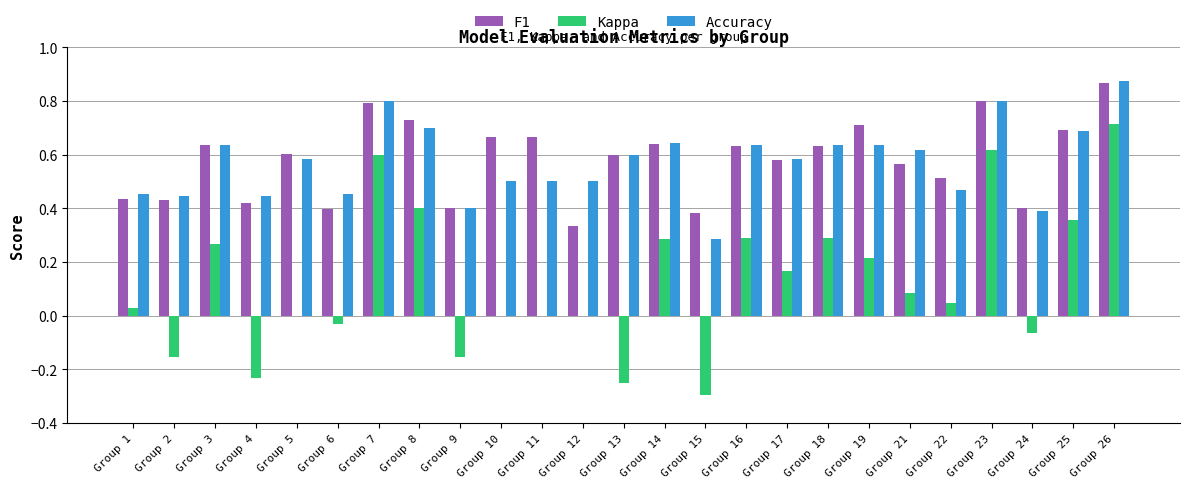

What is the sum of all Kappa values?

3.2